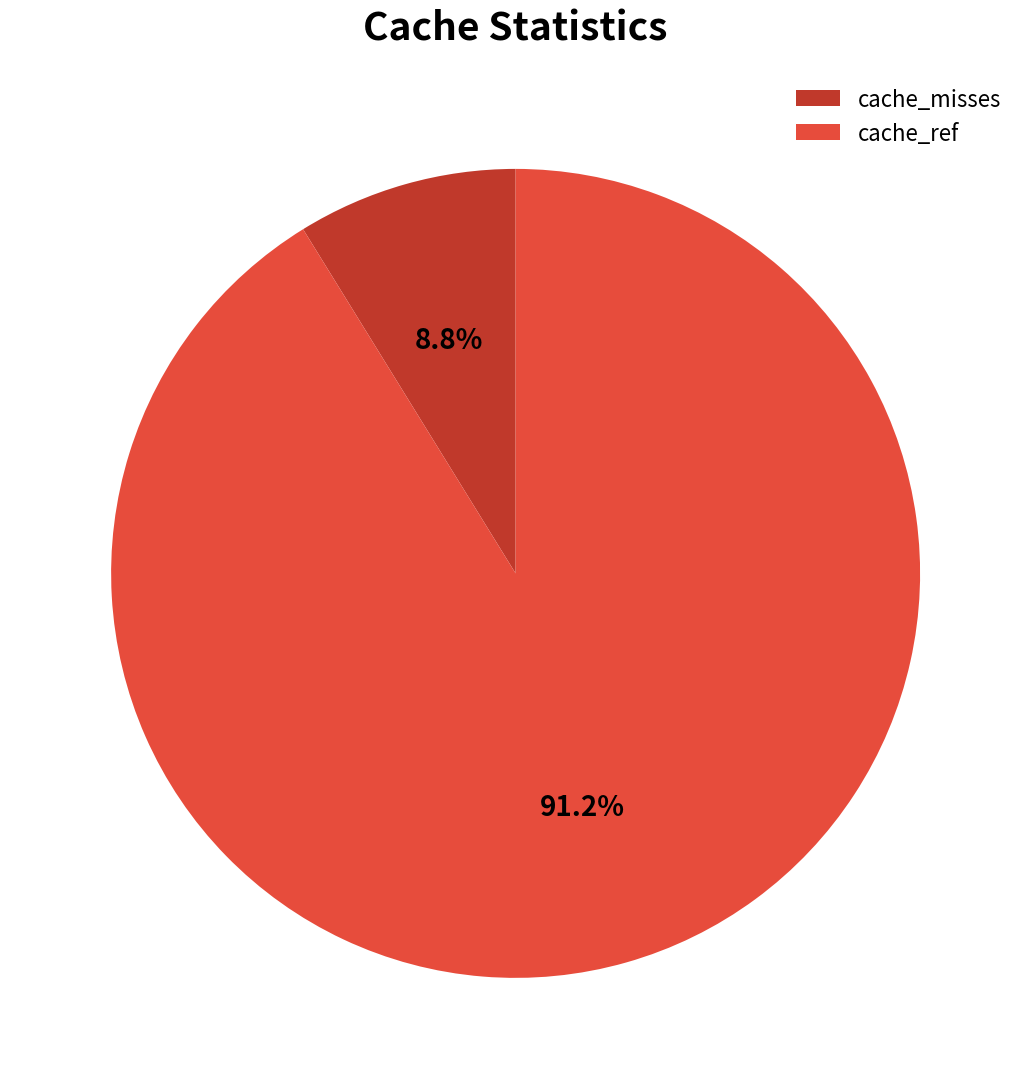

Rank the categories by value from lowest to highest.

cache_misses, cache_ref